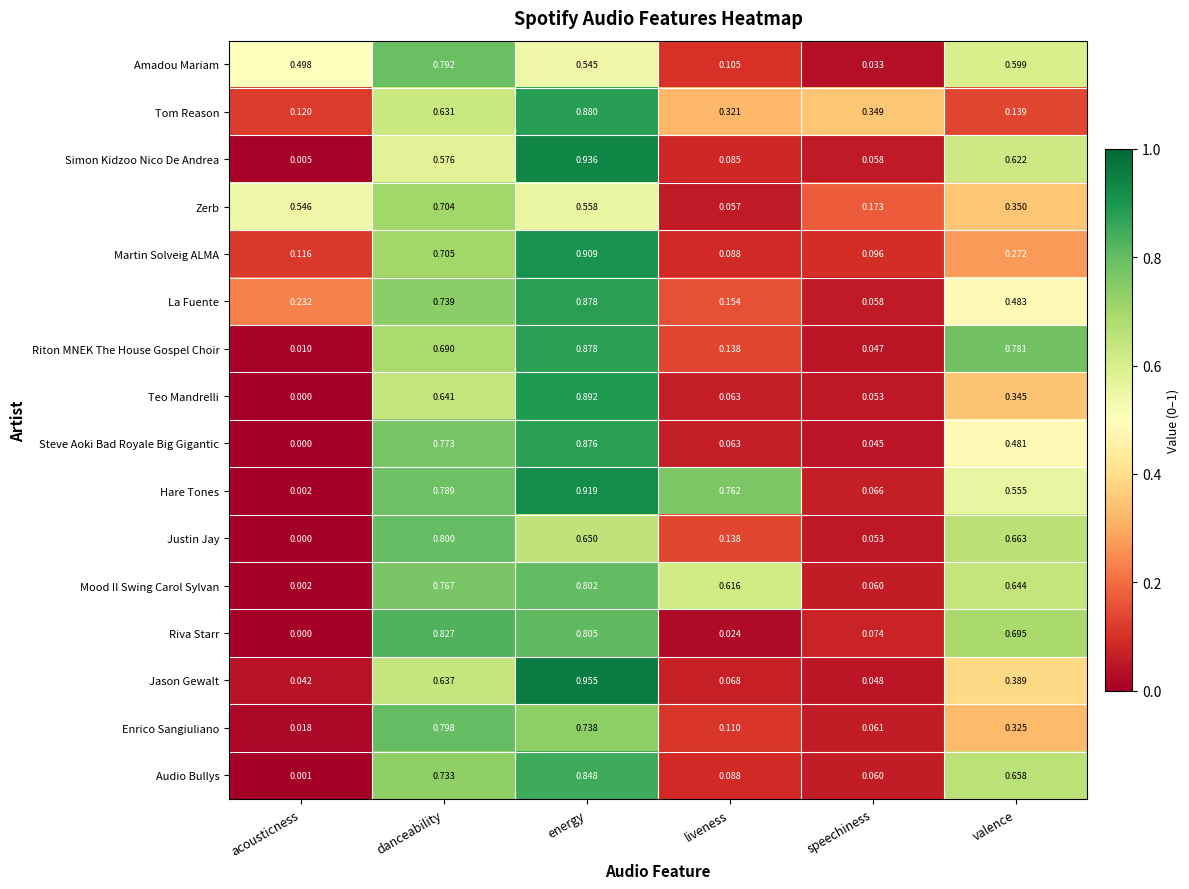

Rank the categories by Justin Jay value from highest to lowest.

danceability, valence, energy, liveness, speechiness, acousticness